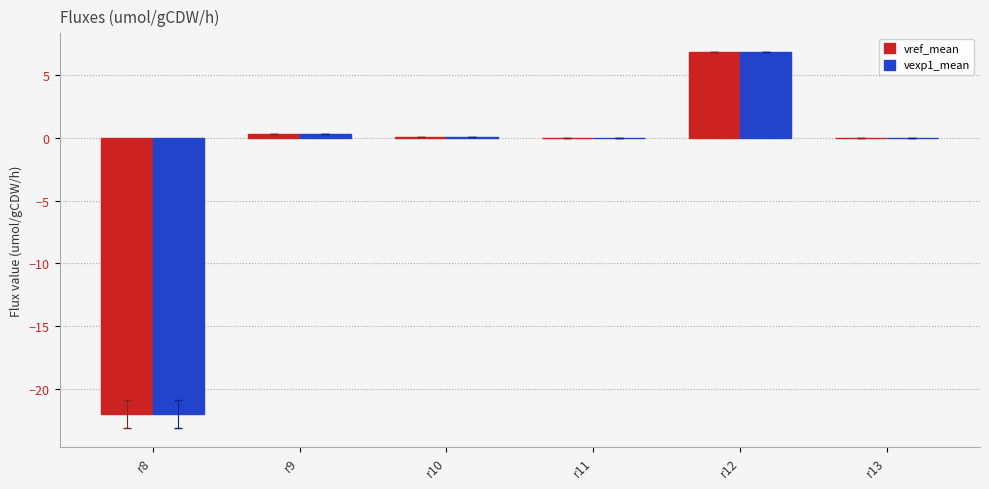

How many groups of bars are there?

6